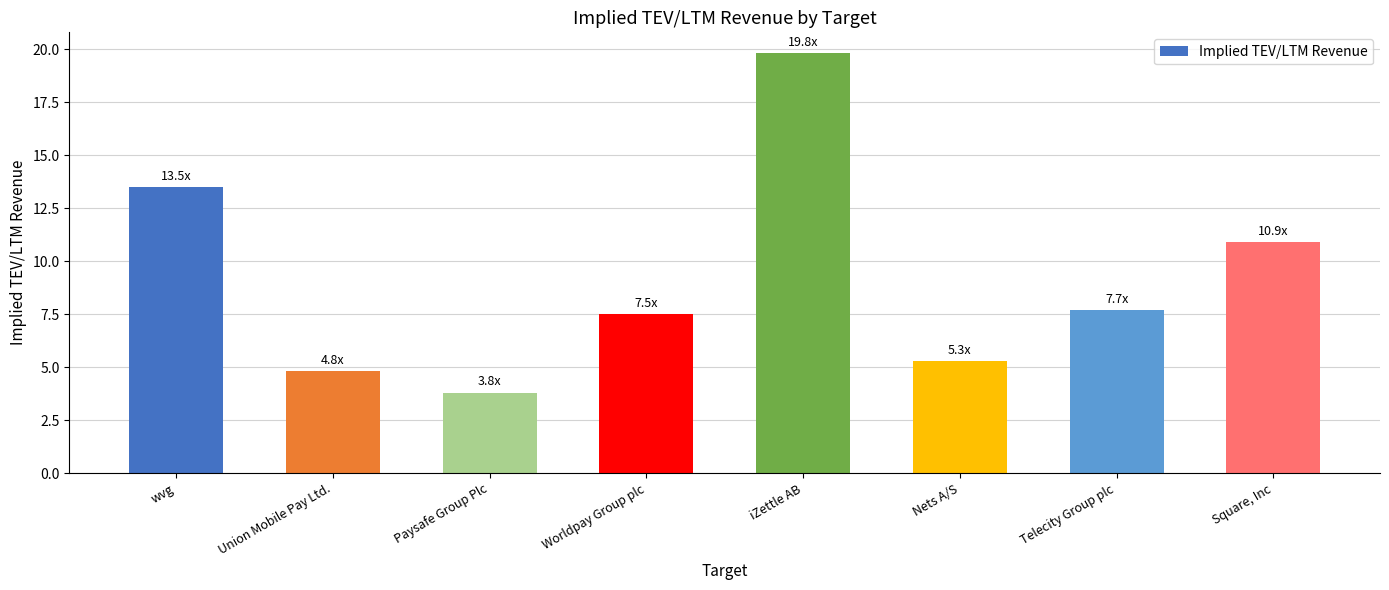

What is the smallest value displayed?

3.8